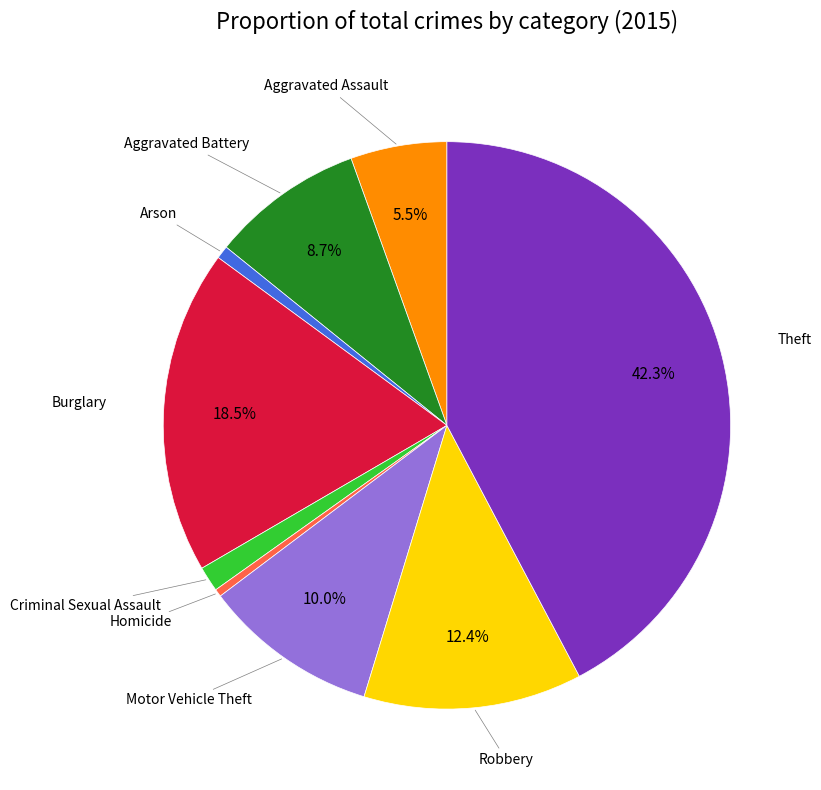

Is there a majority slice in this chart?

No